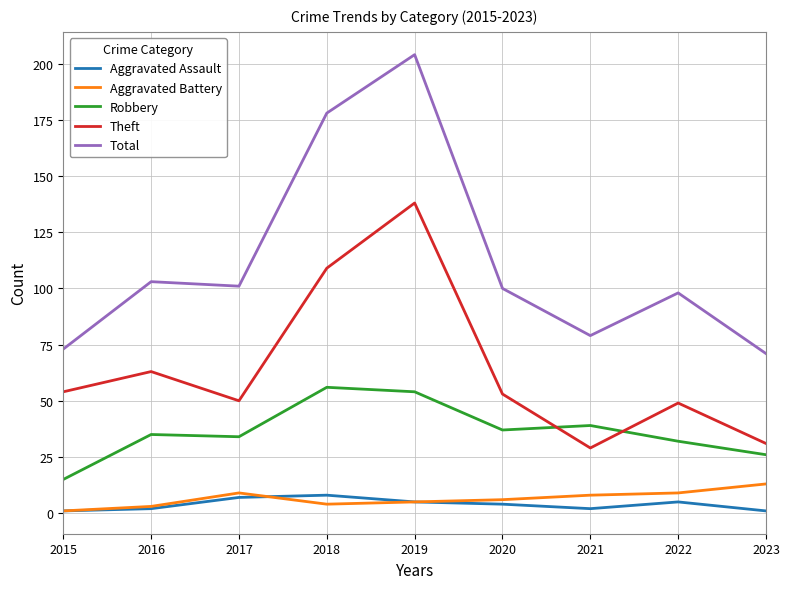

What is the maximum value shown in the chart?

204